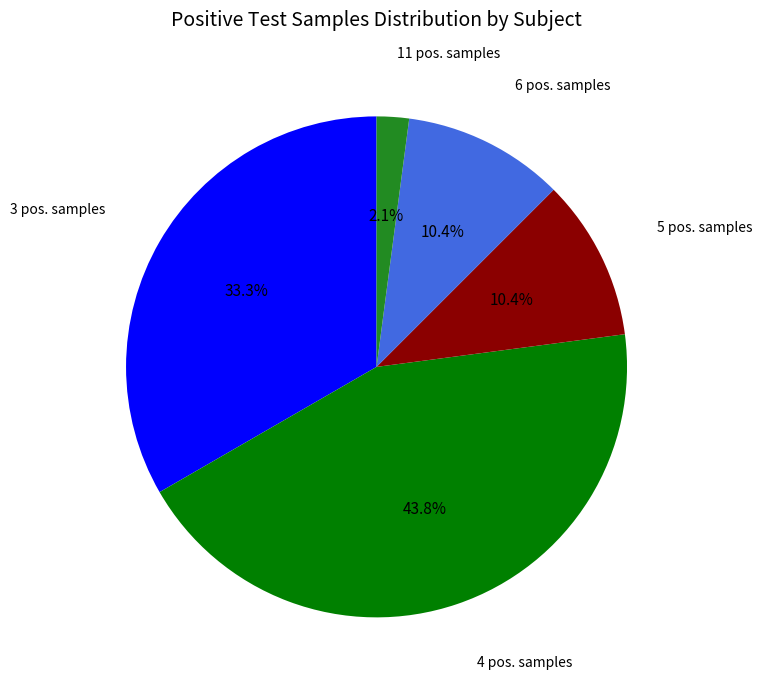

Is there any slice that represents more than half of the pie?

No